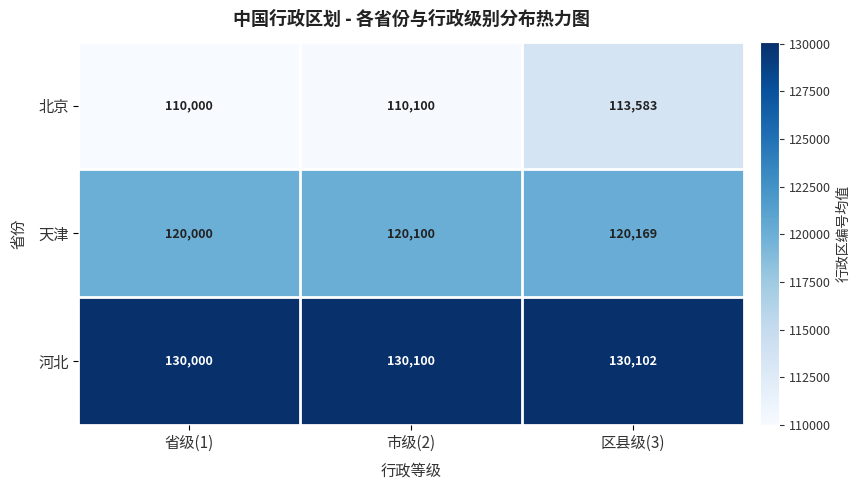

How many distinct data groups are displayed?

3